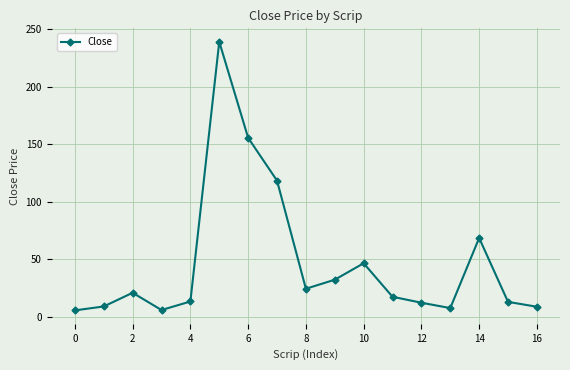

What is the smallest value displayed?

5.5